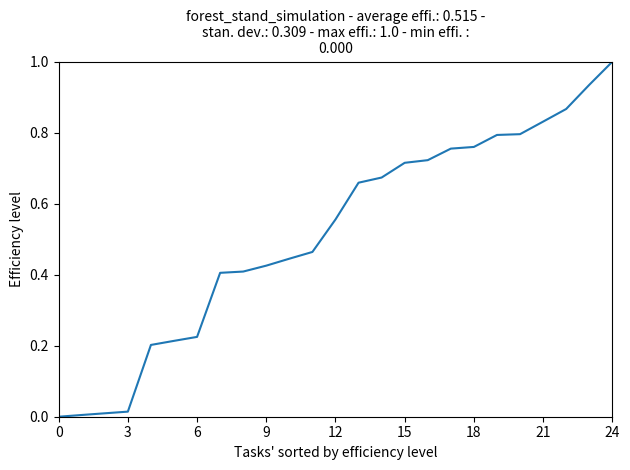

What is the greatest value displayed?

1.0